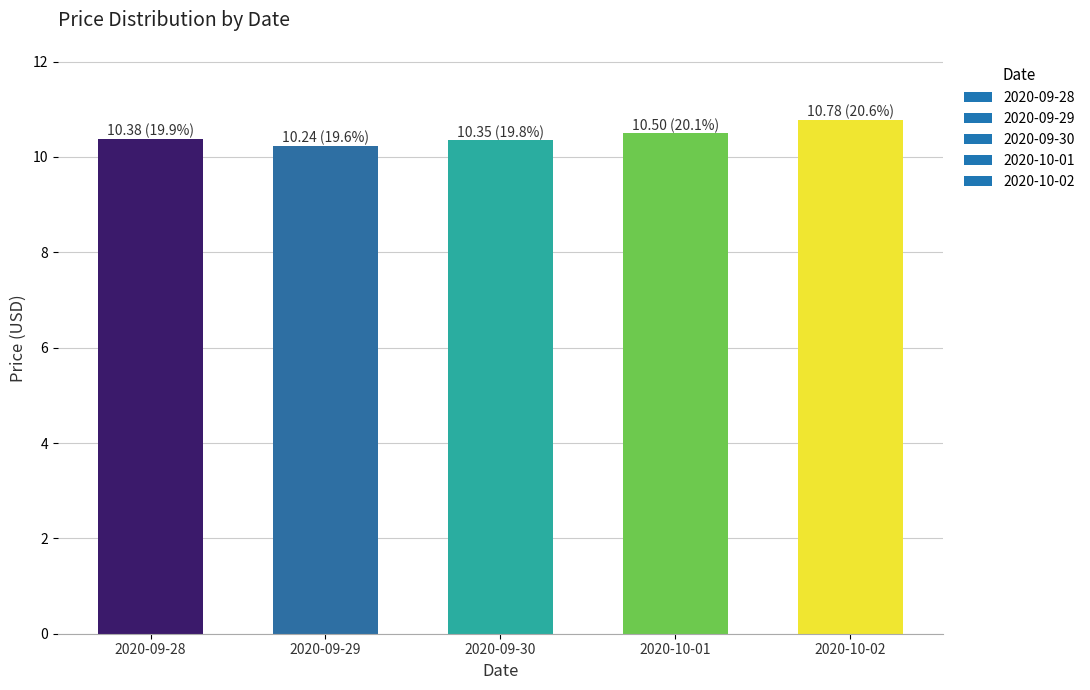

Between 2020-10-02 and 2020-09-29, which is larger?

2020-10-02